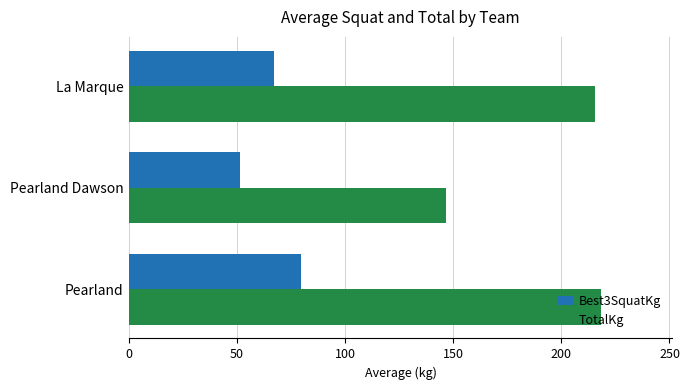

What is the difference between the highest and lowest values at Pearland Dawson?

95.3